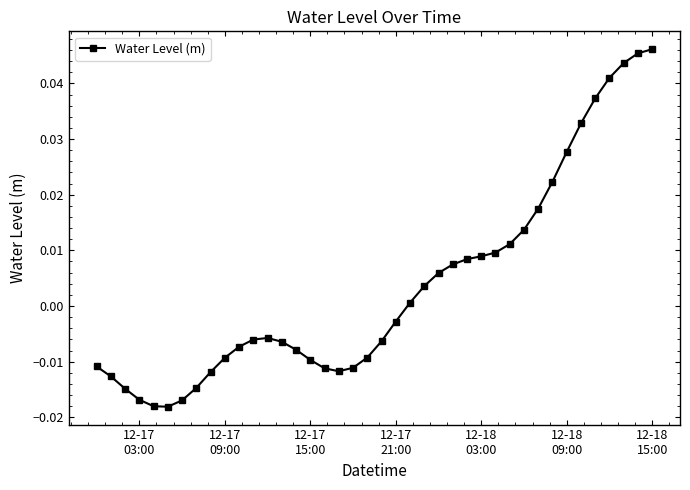

How many categories are shown in the chart?

40